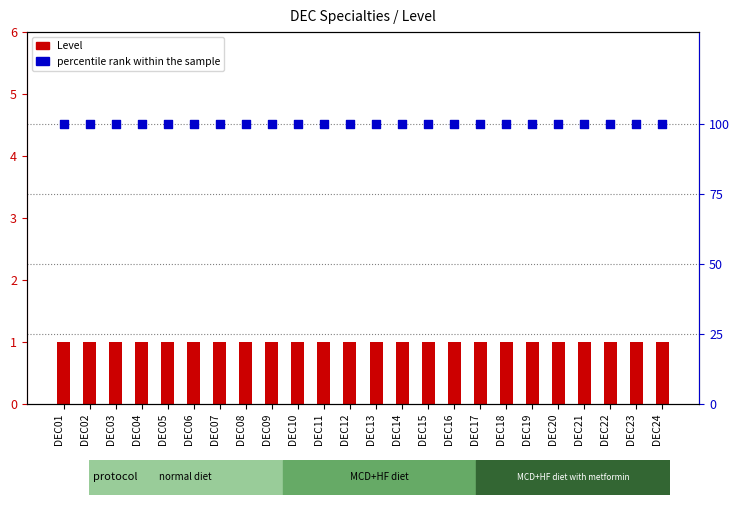

Is the value of Level at DEC23 greater than the value of percentile rank within the sample at DEC09?

No